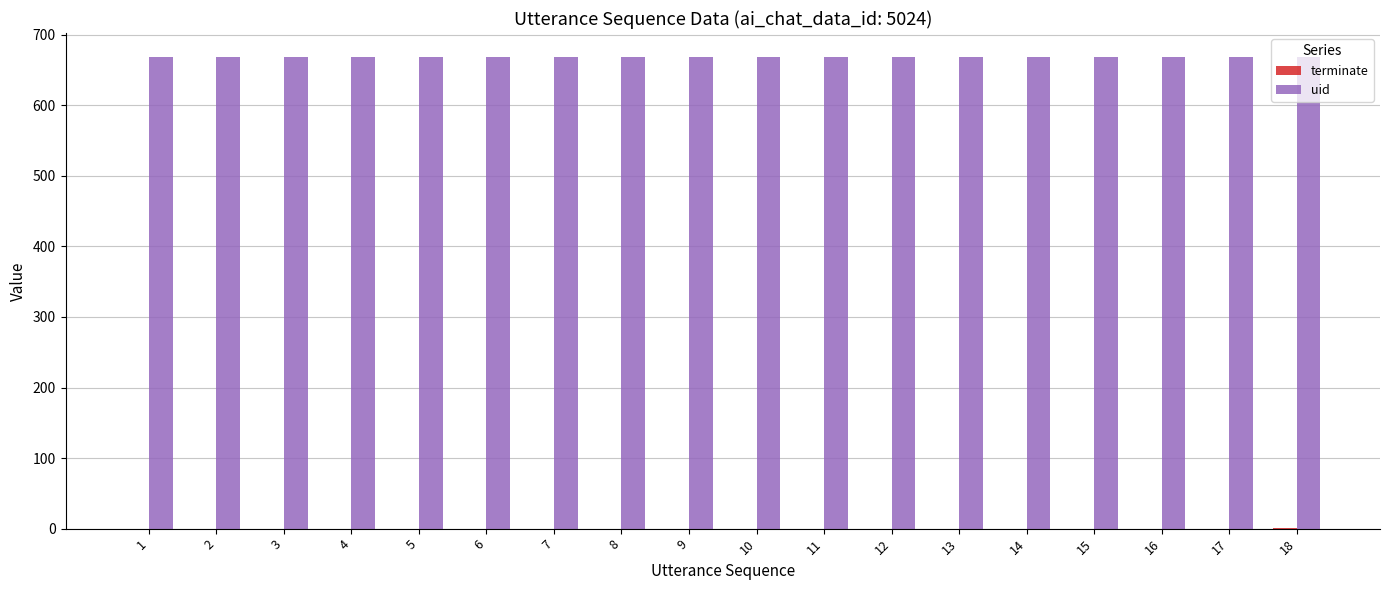

What is the maximum value for uid?

669